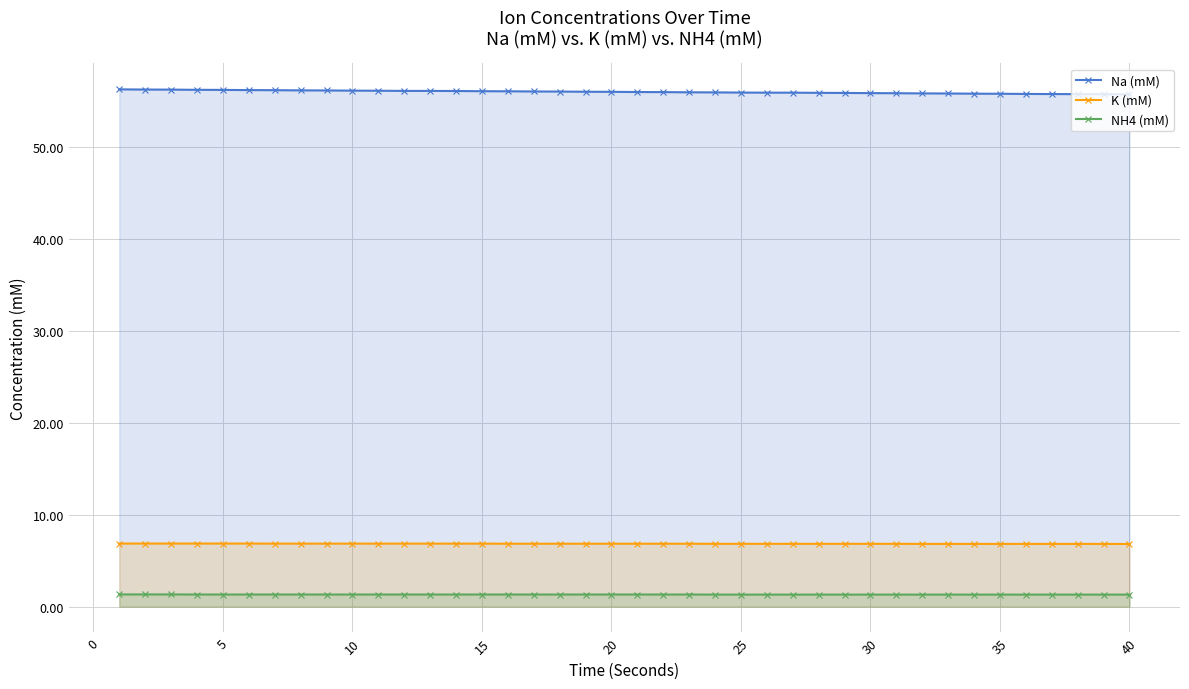

What is the total value across all series at 15?

64.3